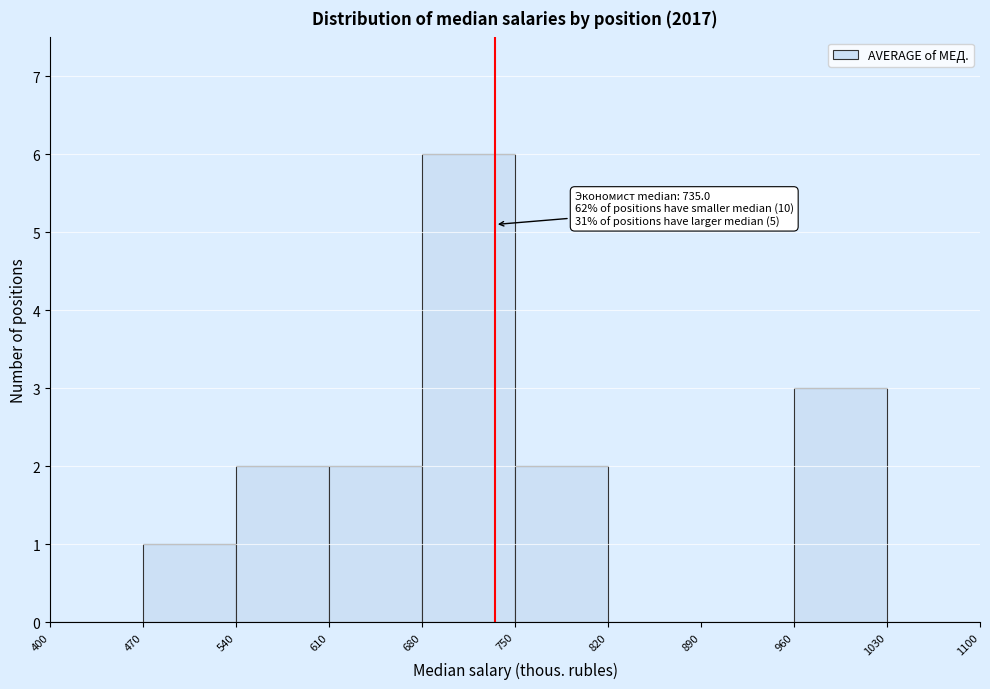

Over which range of the x-axis is the bar tallest?

680 to 750